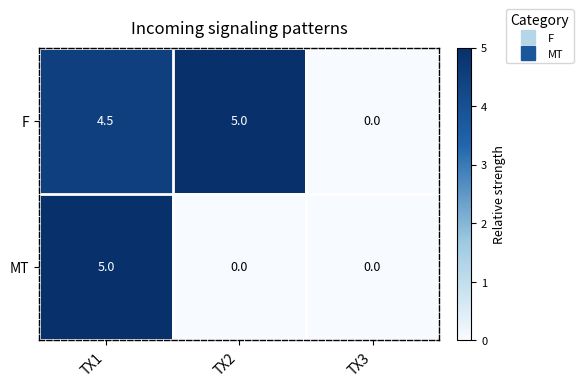

At which category is the sum across all series the highest?

TX1